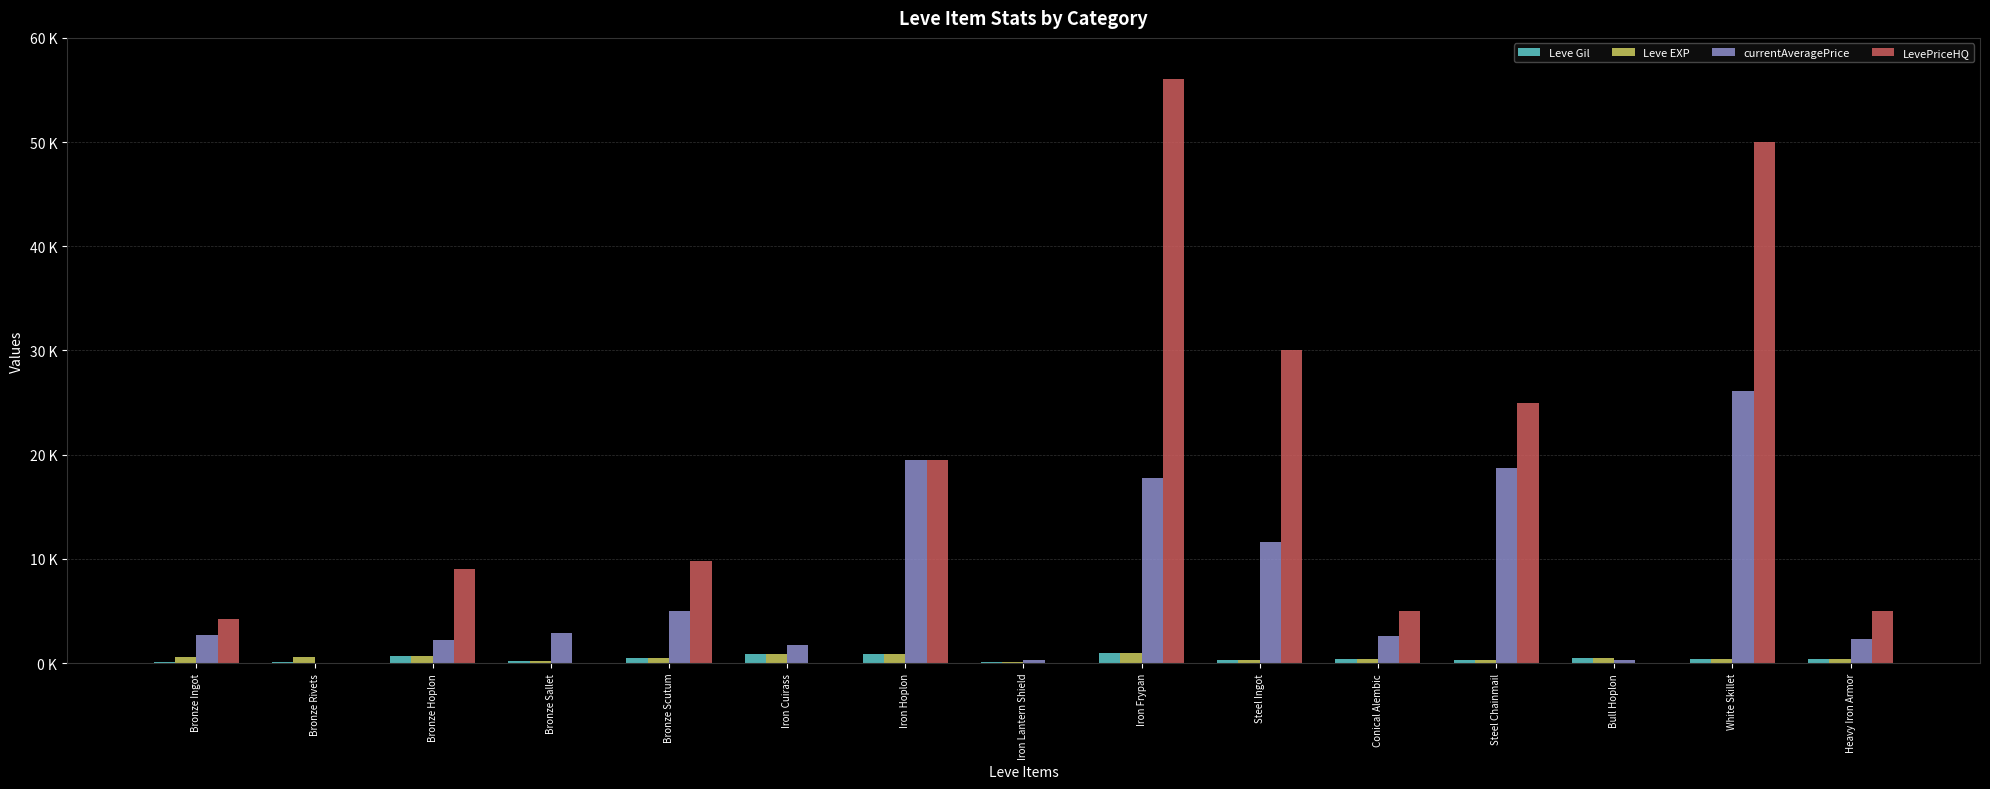

Are the bars horizontal?

No